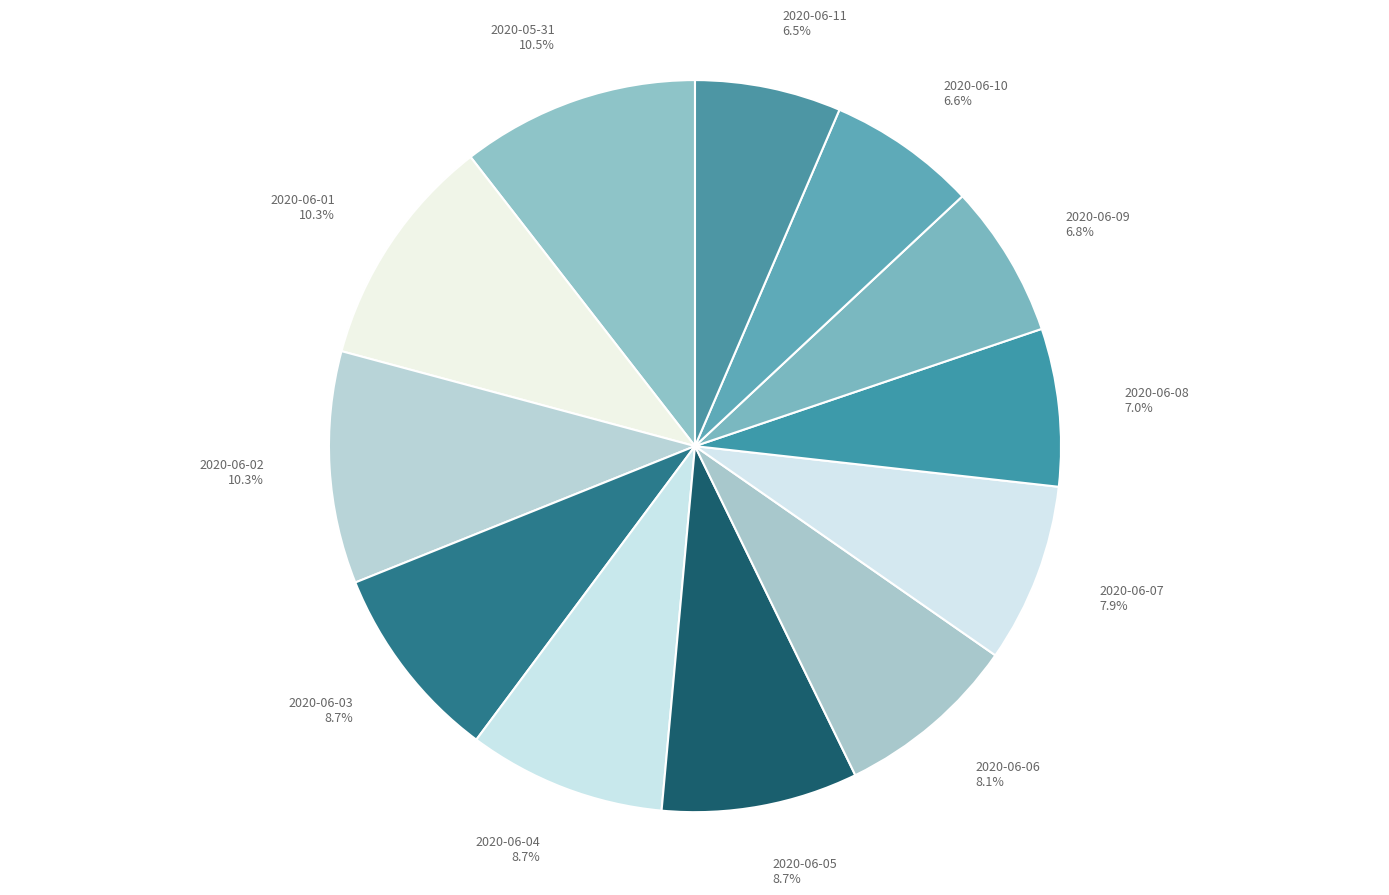

What percentage is NOT represented by 2020-06-11 6.5%?

93.5%